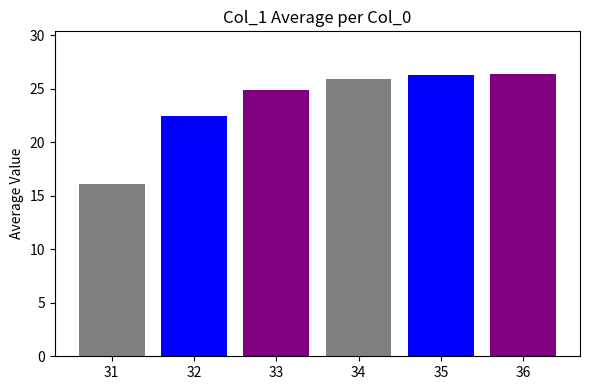

What is the ratio of the value at 31 to the value at 35?

0.6